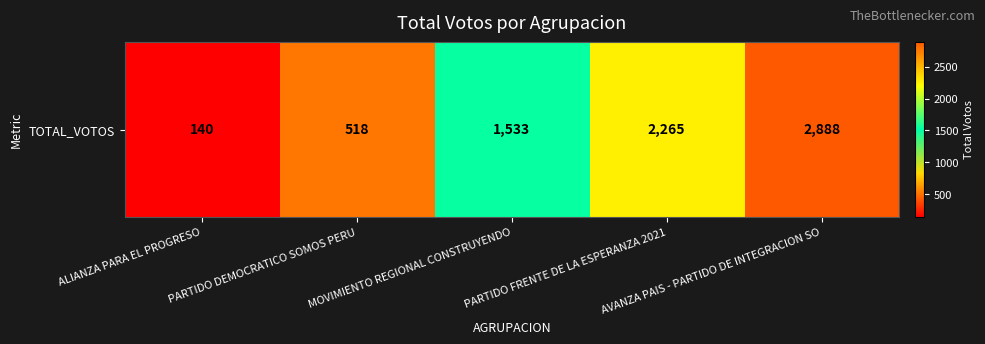

What is the average value?

1469